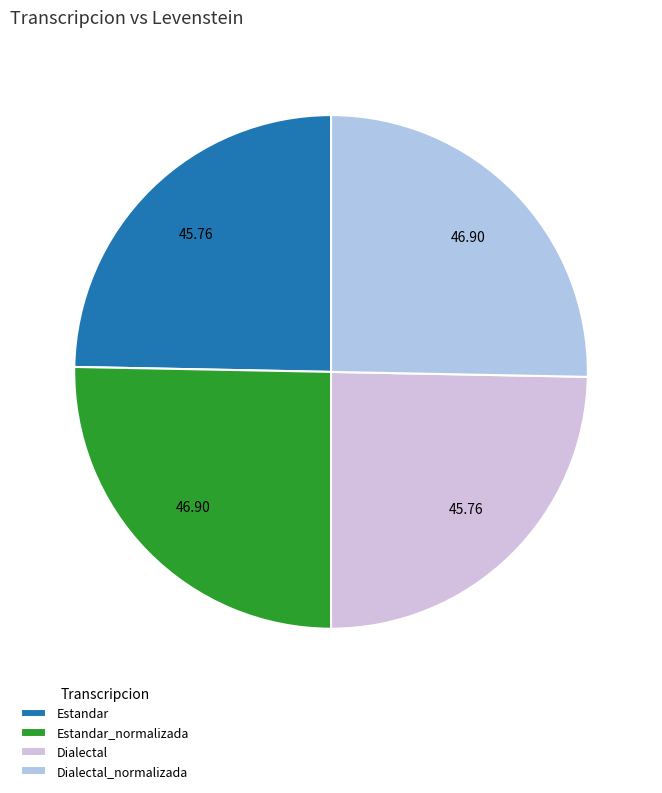

What is the largest slice in the pie chart?

Estandar_normalizada